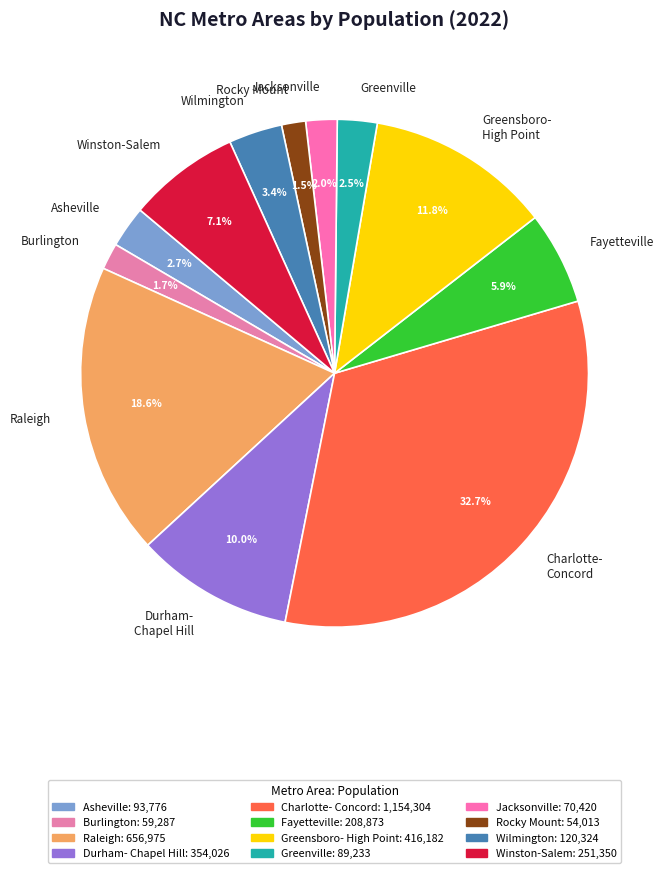

Is there any slice that represents more than half of the pie?

No